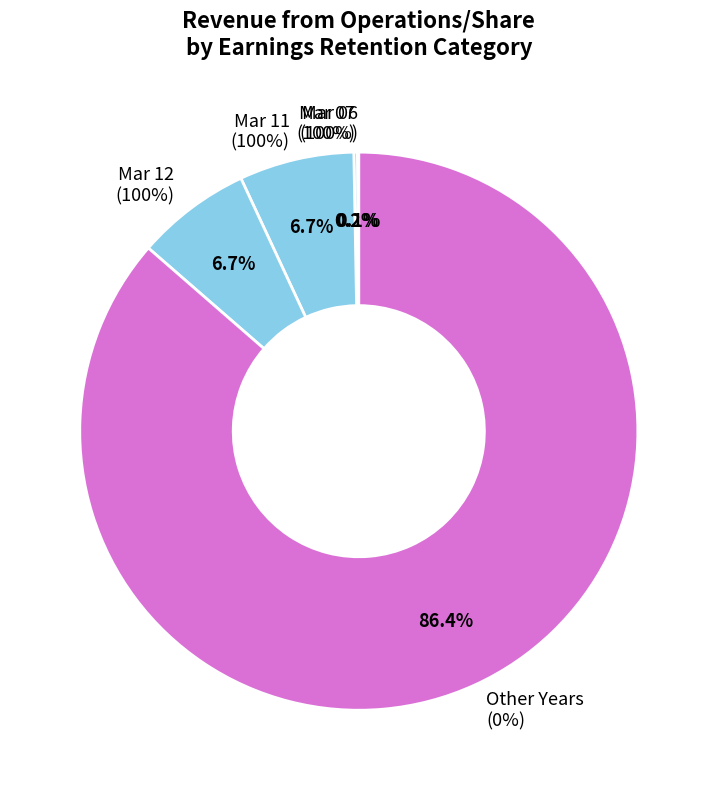

Combined, do Mar 08 and Mar 16 account for over 50%?

No